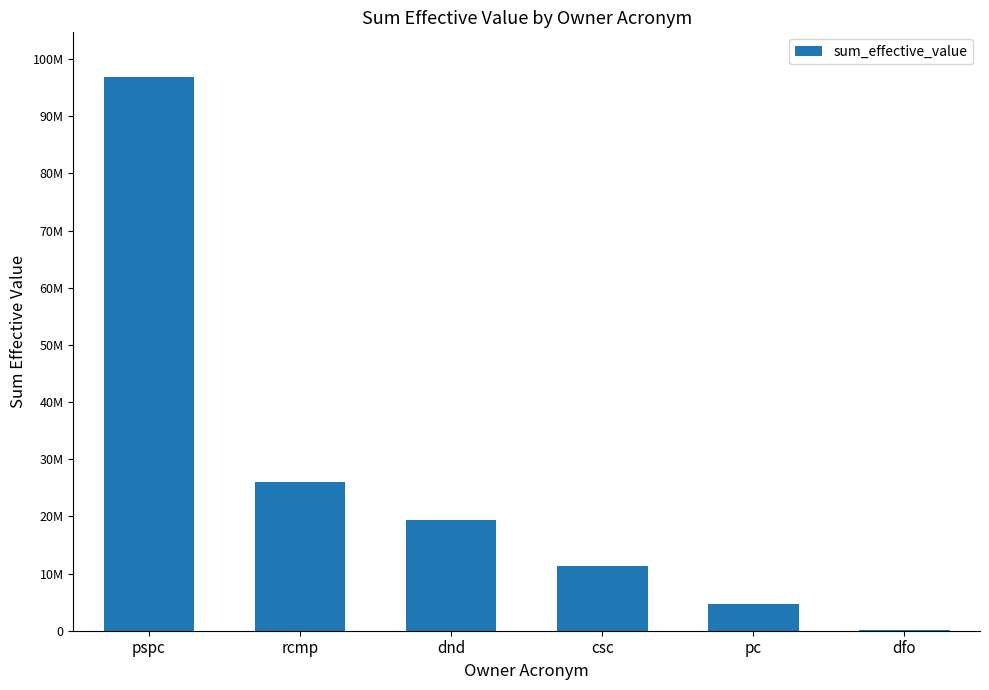

What is the greatest value displayed?

96911770.5